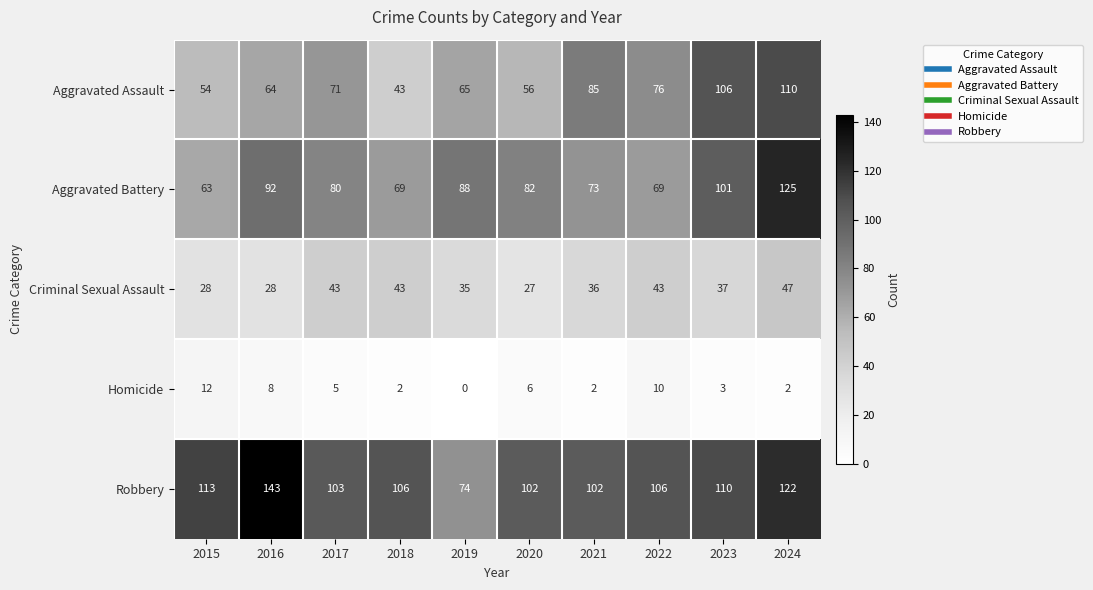

What is the average value of the Homicide series?

5